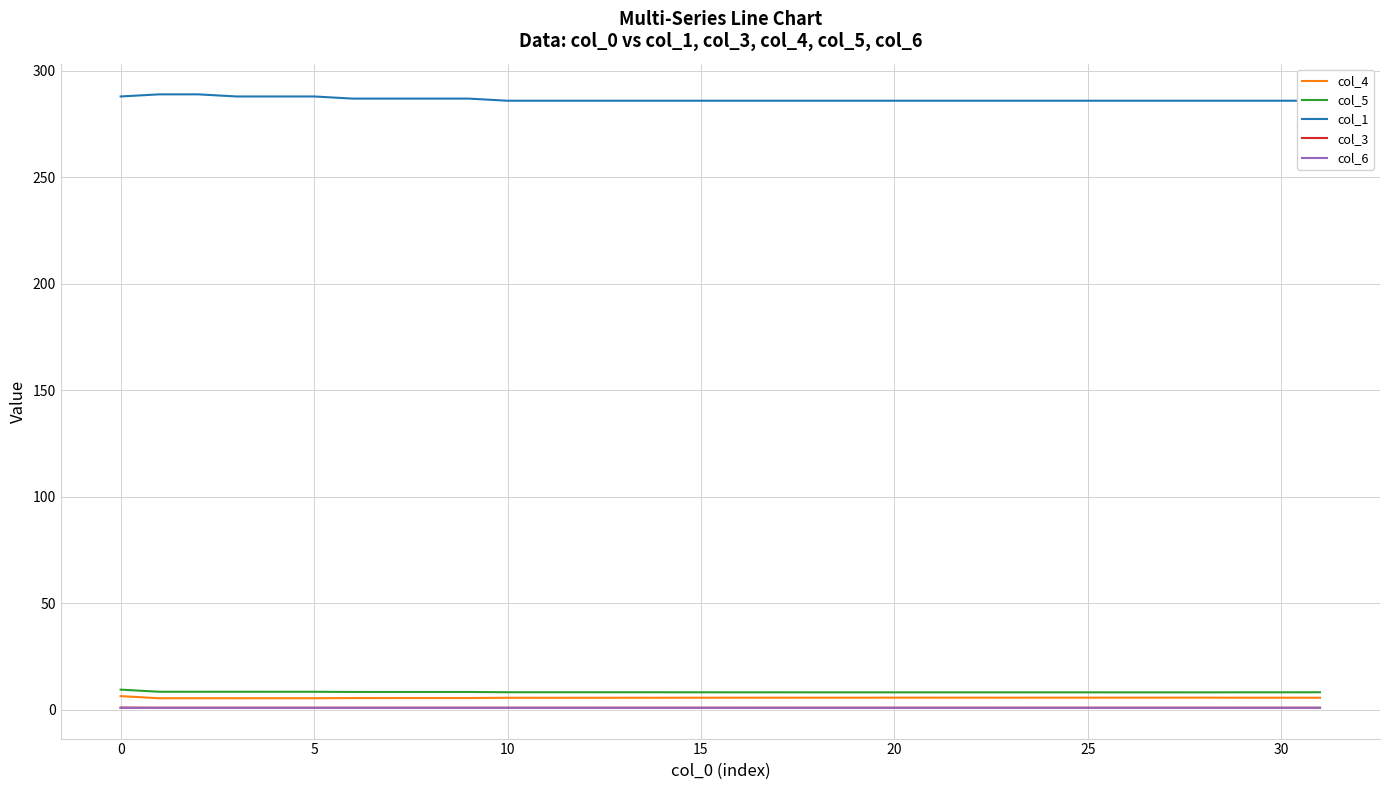

The col_4 series shows 5.8 at 25. True or false?

True